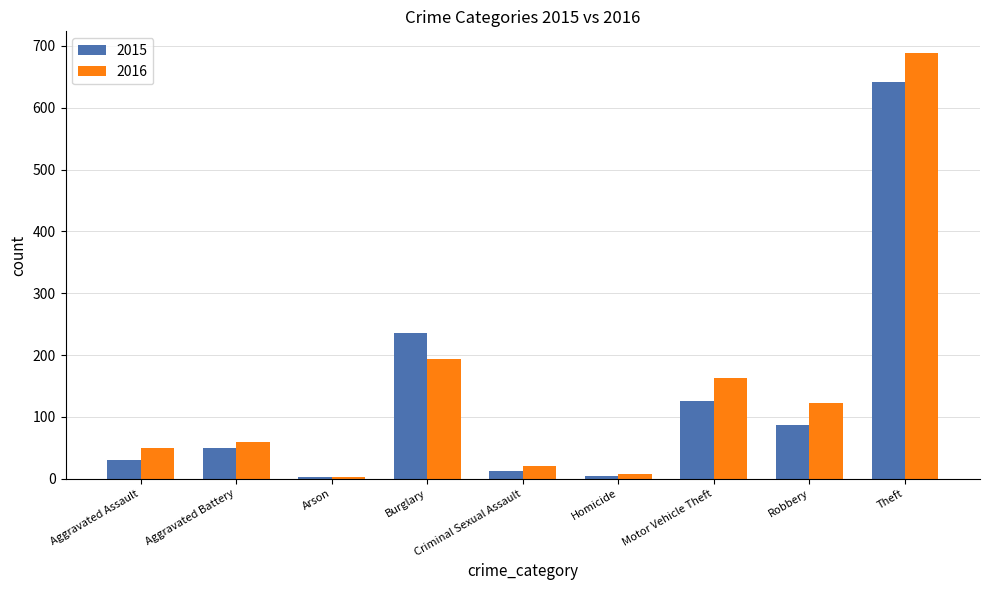

At how many categories does at least one series exceed 641?

1